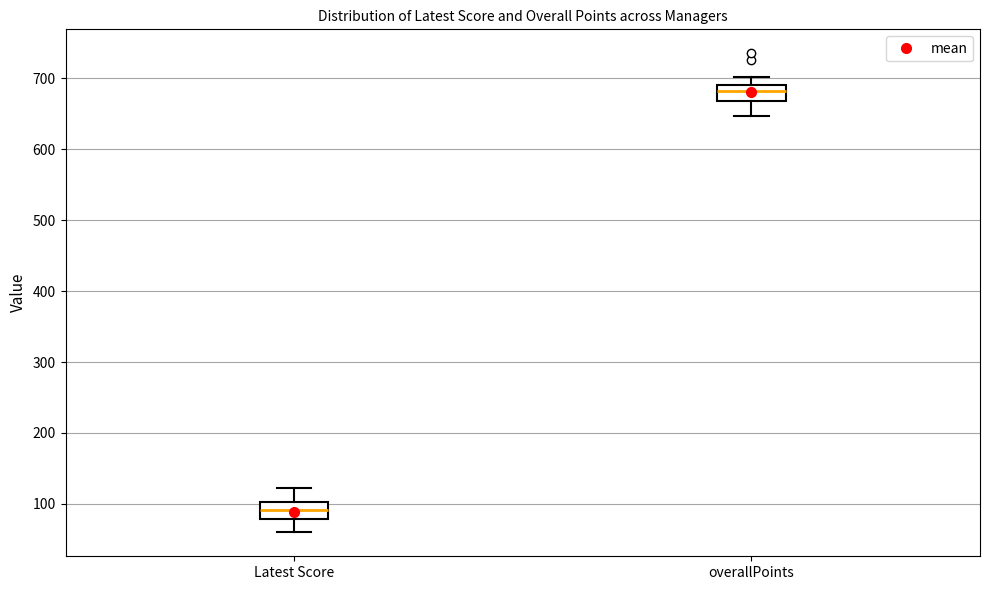

Reading left to right, read every box against the y-axis: the position of its median line, the range the box covers, and the ends of its whiskers. The values are not printed on the chart, so give them approximately, as read against the axis.

Latest Score: median 90, box 80 to 100, whiskers 60 to 120
overallPoints: median 680, box 670 to 690, whiskers 650 to 700